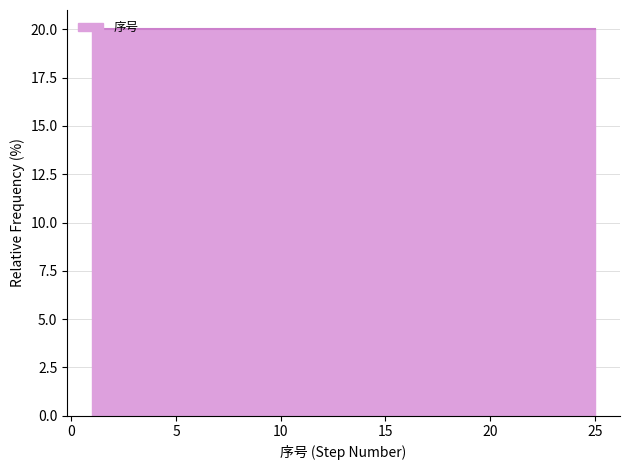

Reading left to right, list every bar in this chart as the range it spans on the x-axis followed by its height. Neither the bar edges nor the heights are printed on the chart, so give them approximately, as read against the axes.

1.0 to 5.8: 20
5.8 to 10.6: 20
10.6 to 15.4: 20
15.4 to 20.2: 20
20.2 to 25.0: 20